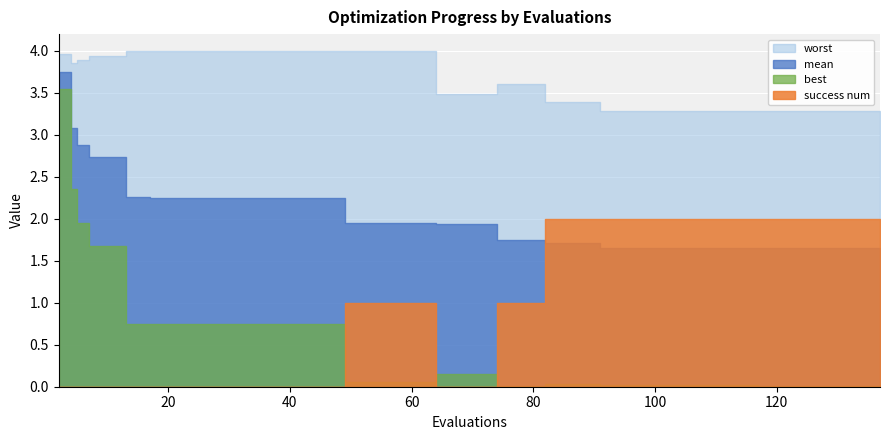

The value of mean at 5 is 2.9. True or false?

True